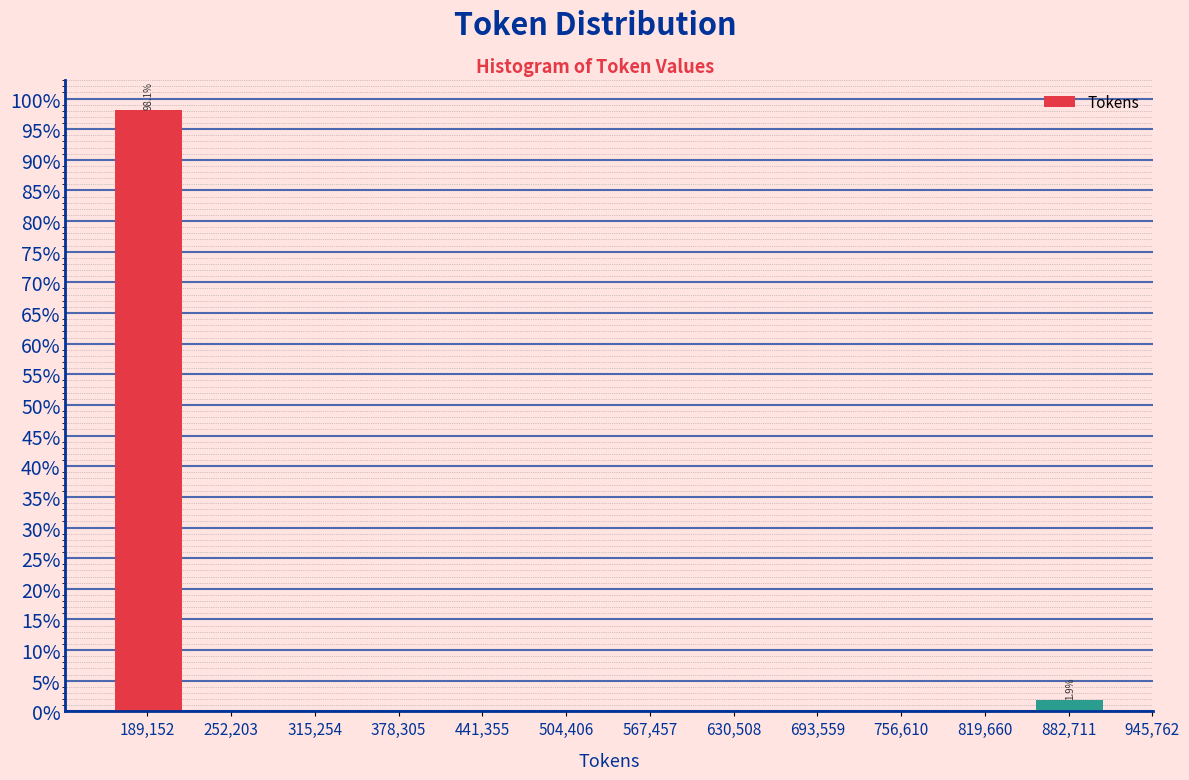

Which range on the x-axis has the tallest bar?

160000 to 220000